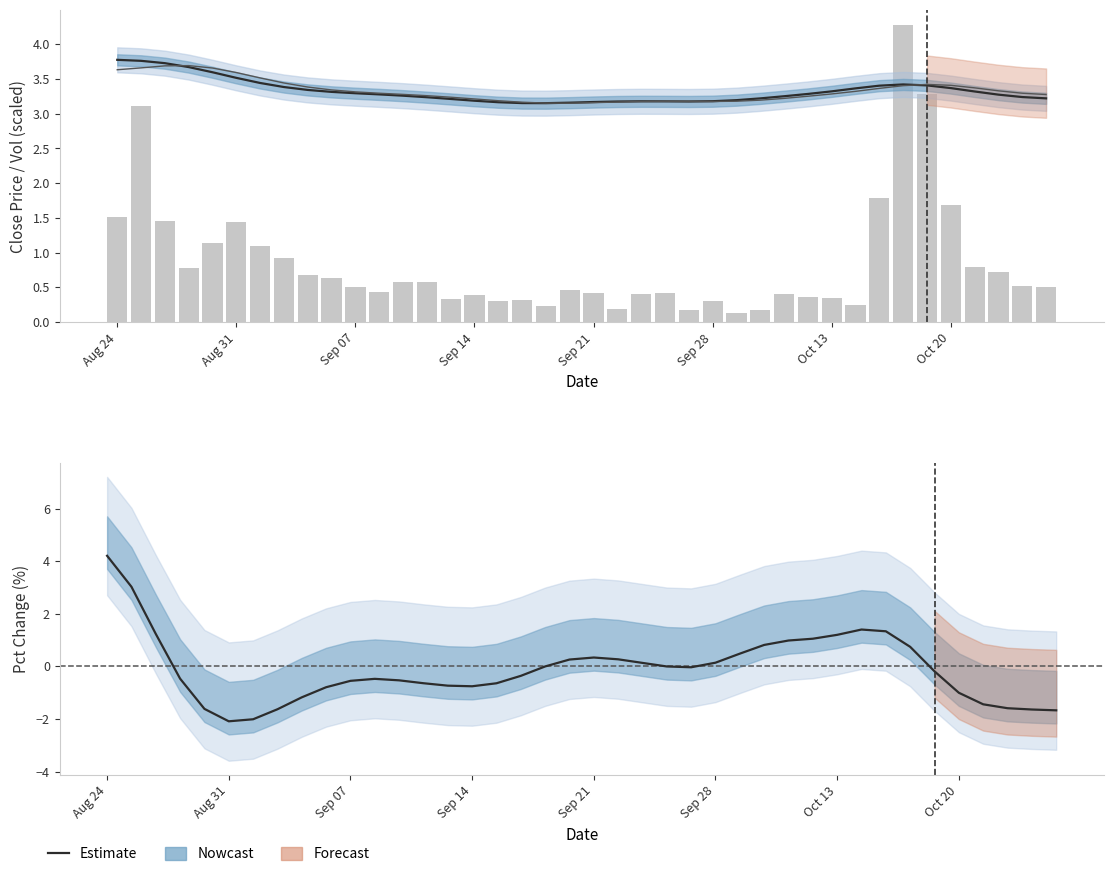

What is the difference between the maximum and second lowest values in the pre_close series?

0.5